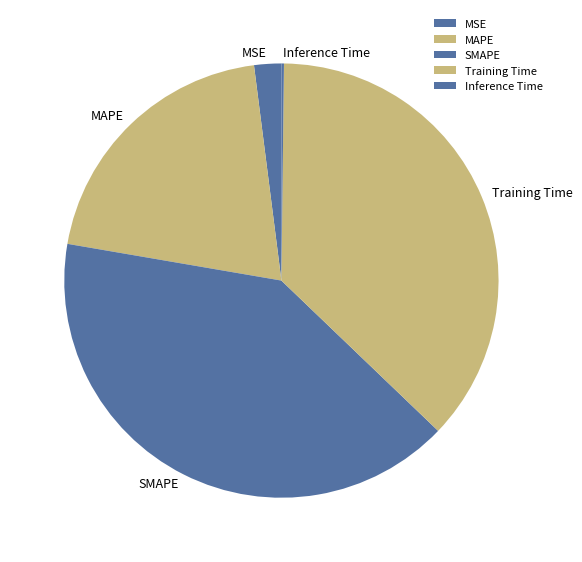

Is the sum of SMAPE and Training Time greater than half?

Yes